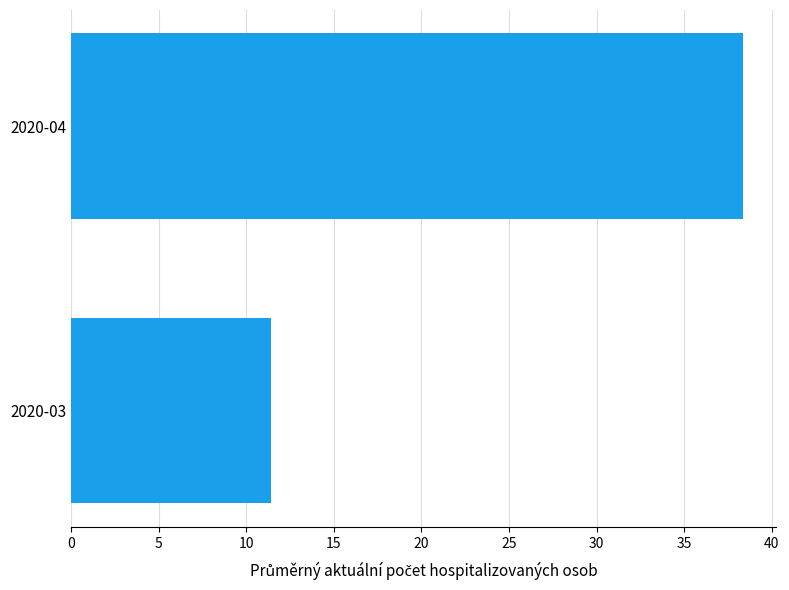

What is the sum of the values at 2020-03 and 2020-04?

49.7